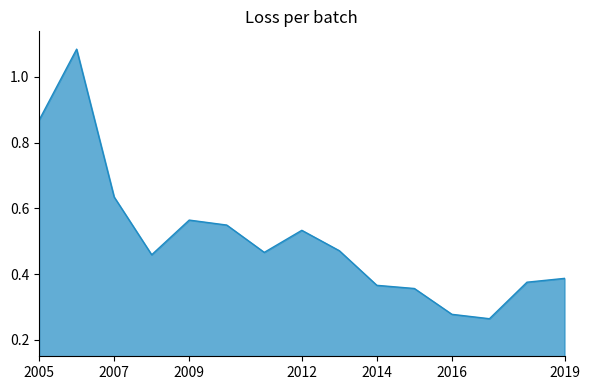

How many distinct data groups are displayed?

1